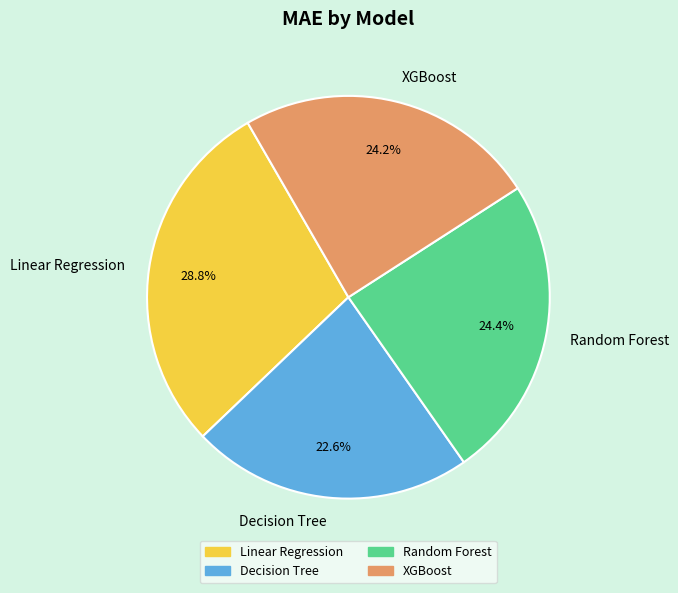

Do Decision Tree and XGBoost together represent more than half of the pie?

No